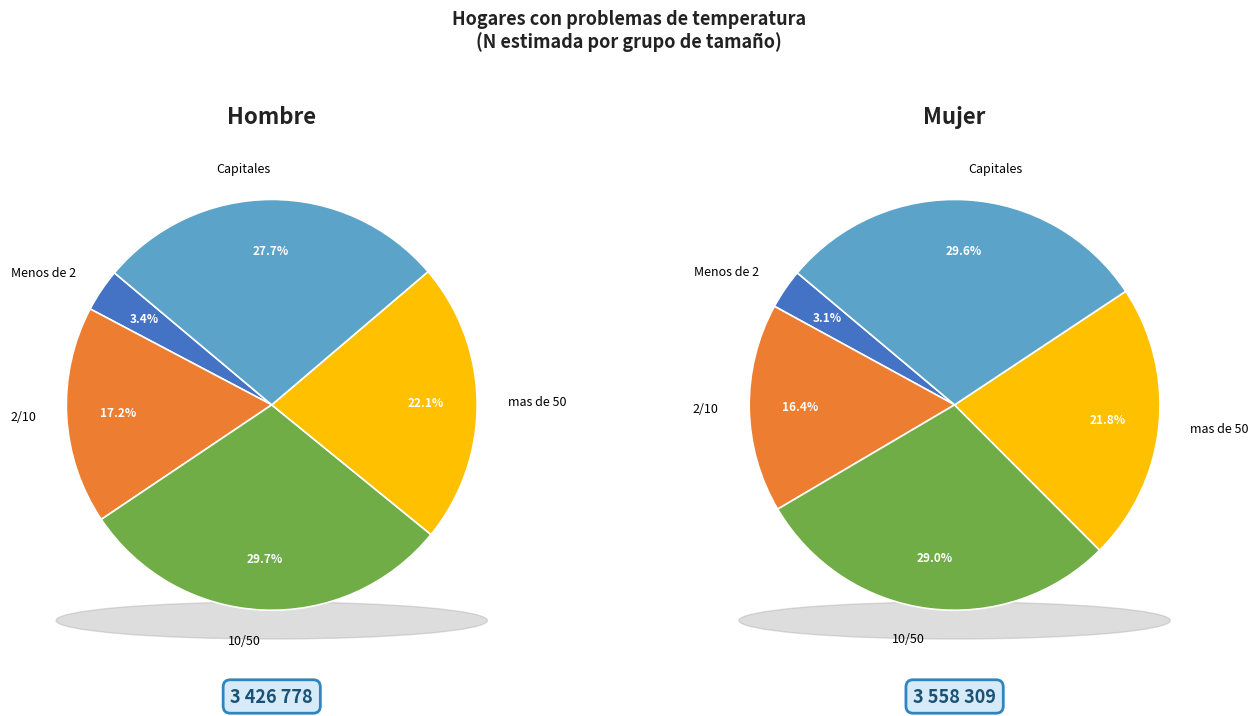

To the nearest percent, what is the average slice percentage?

20%